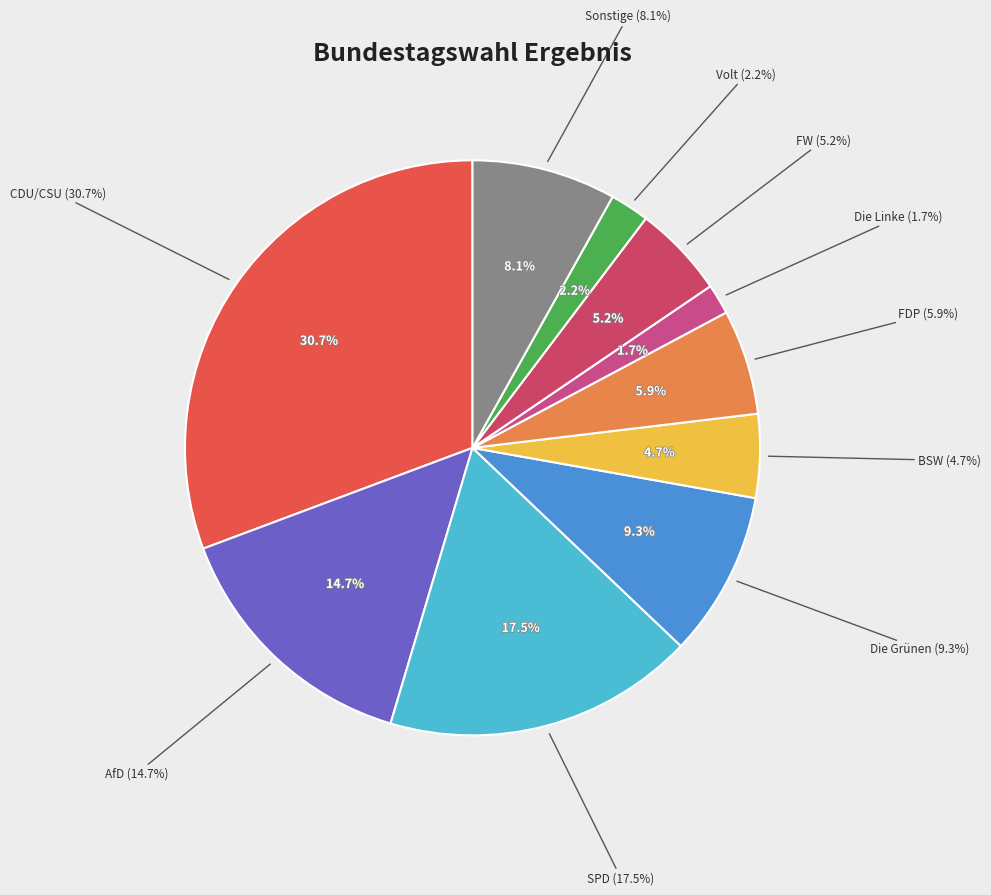

Which category has the smallest portion of the pie?

Die Linke